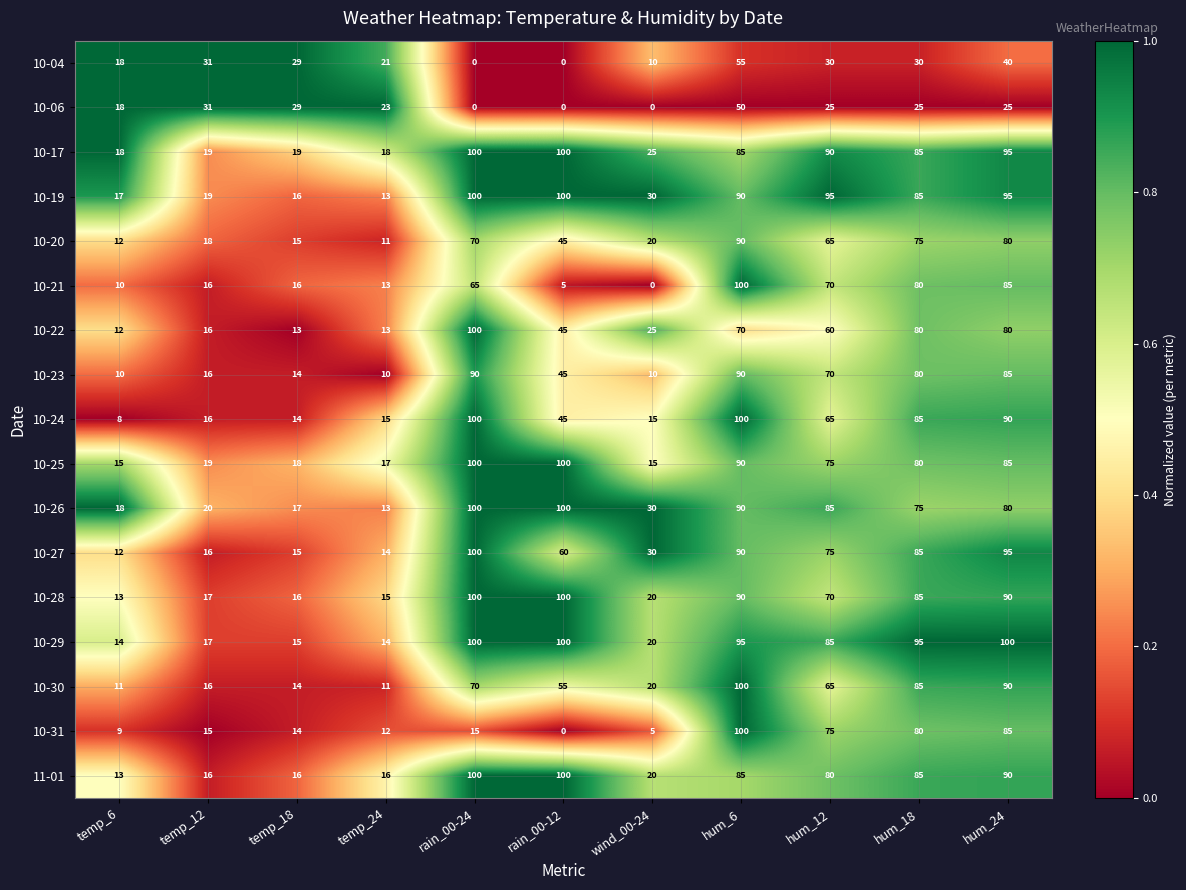

True or false: 10-22 has a value of 9 at wind_00-24.

False